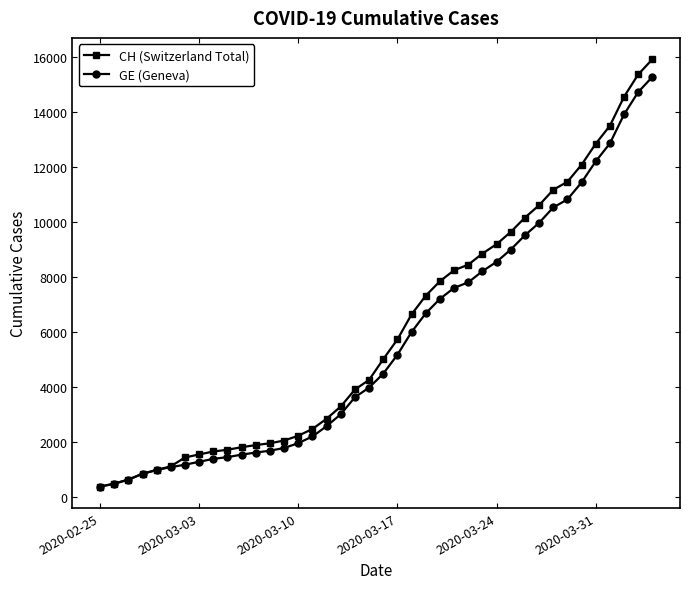

What is the value of the GE (Geneva) point at the 35th from the left?

11444